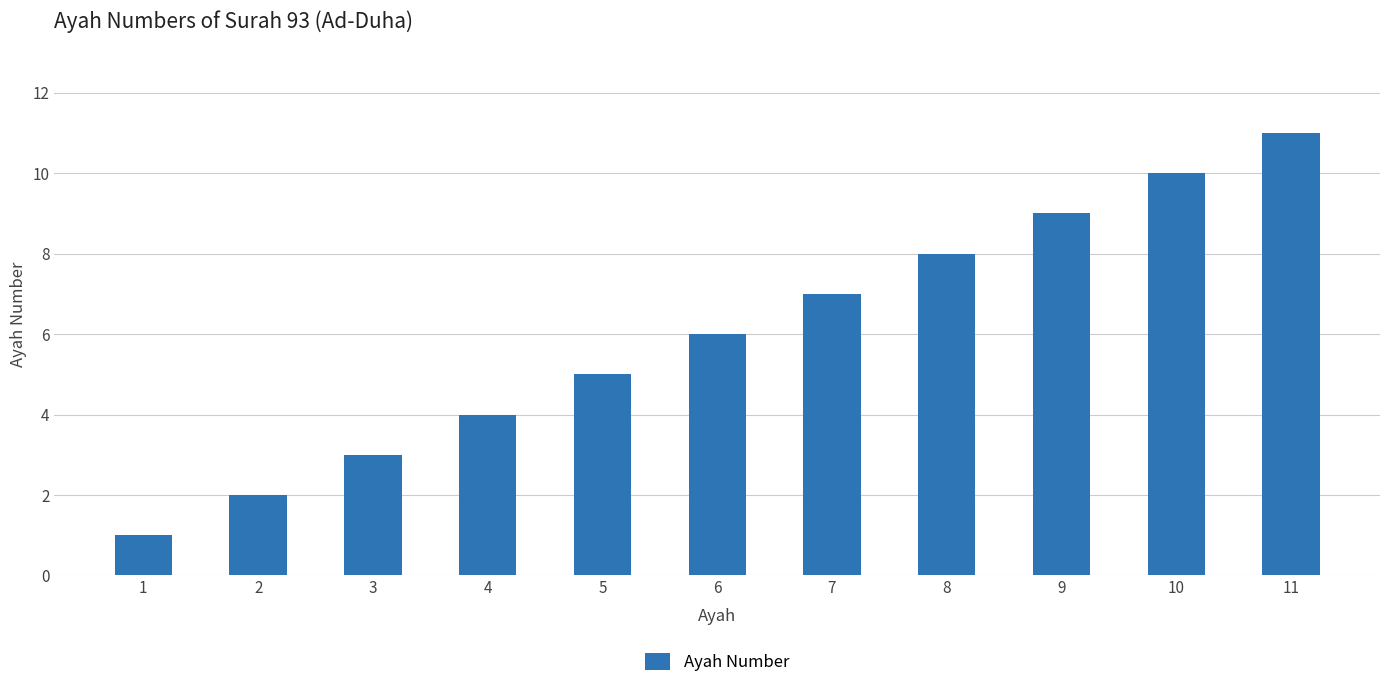

True or false: the data shows 2 at 2.

True